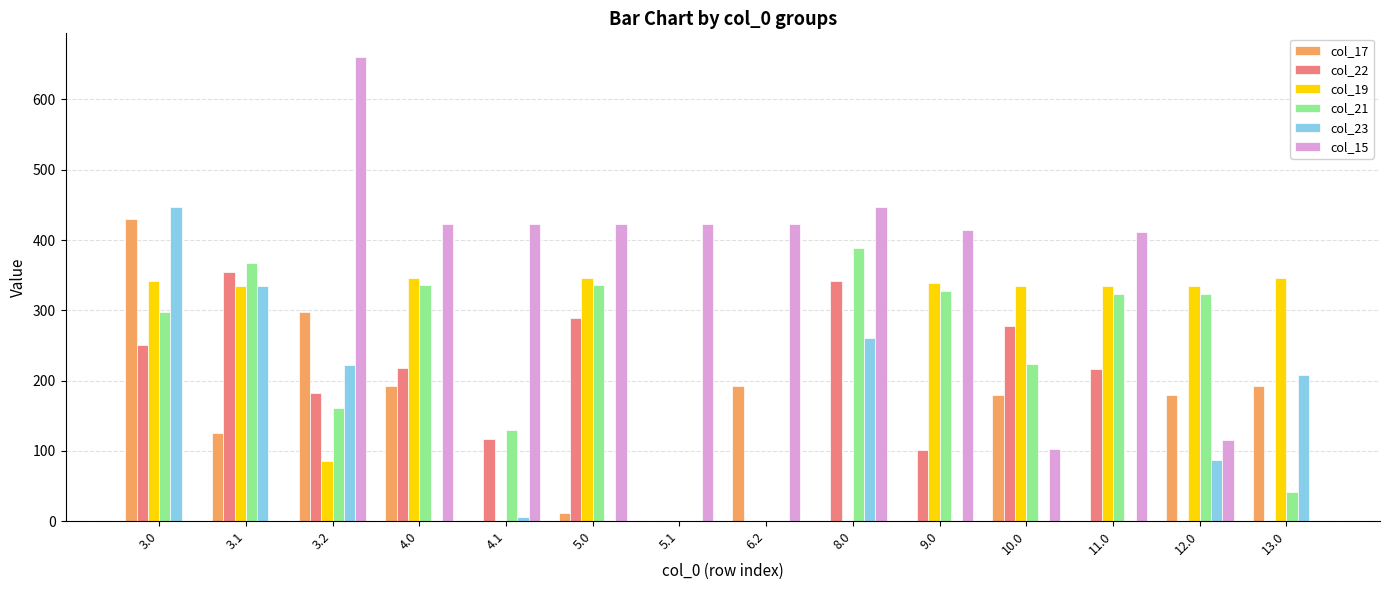

What is the sum of all col_19 values?

3141.8